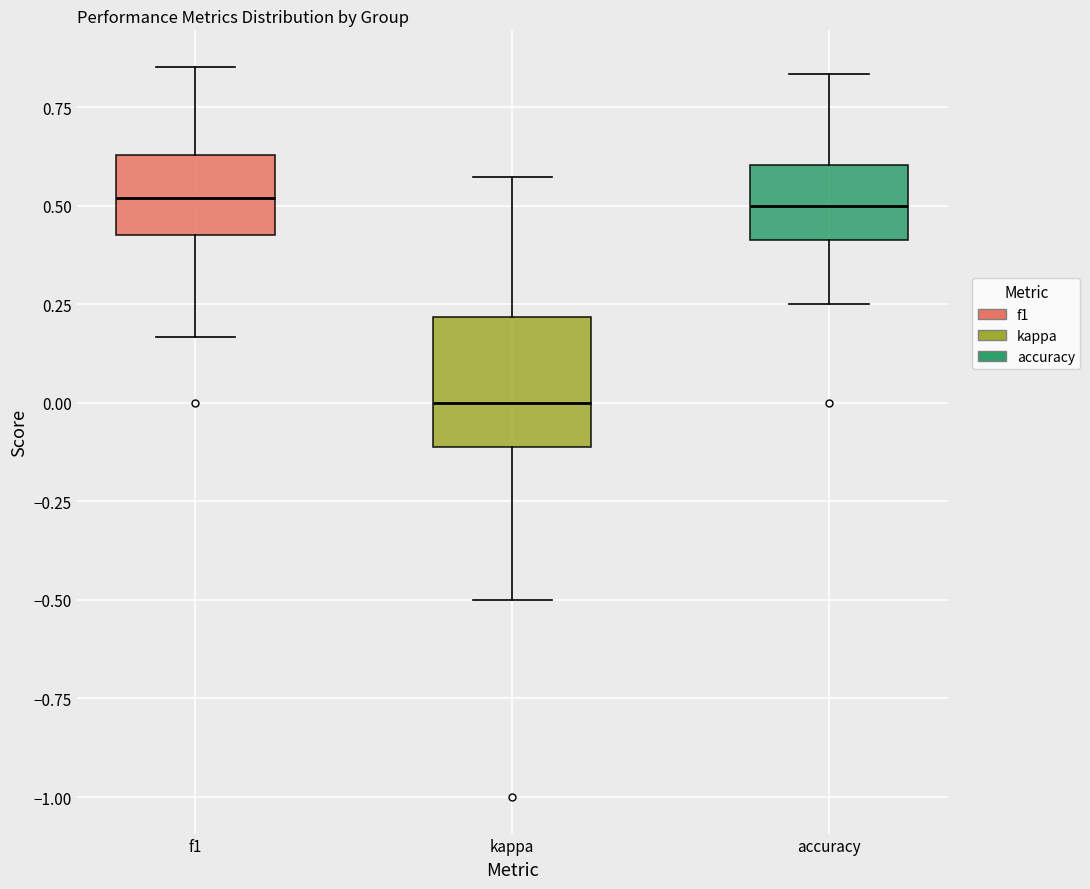

Reading left to right, read every box against the y-axis: the position of its median line, the range the box covers, and the ends of its whiskers. The values are not printed on the chart, so give them approximately, as read against the axis.

f1: median 0.50, box 0.45 to 0.65, whiskers 0.15 to 0.85
kappa: median 0.00, box -0.10 to 0.20, whiskers -0.50 to 0.55
accuracy: median 0.50, box 0.40 to 0.60, whiskers 0.25 to 0.85